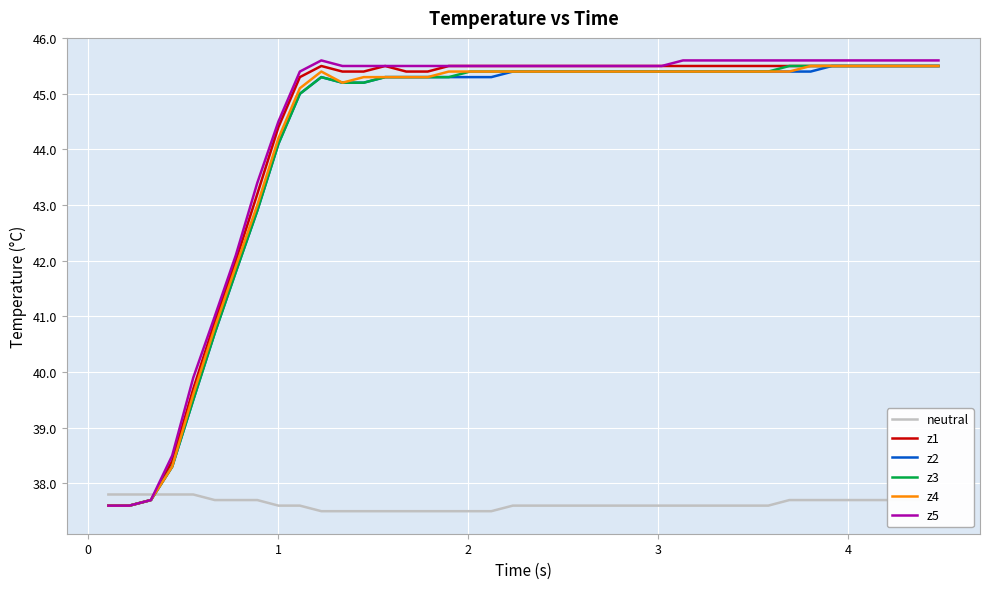

What is the highest value of the neutral series?

37.8